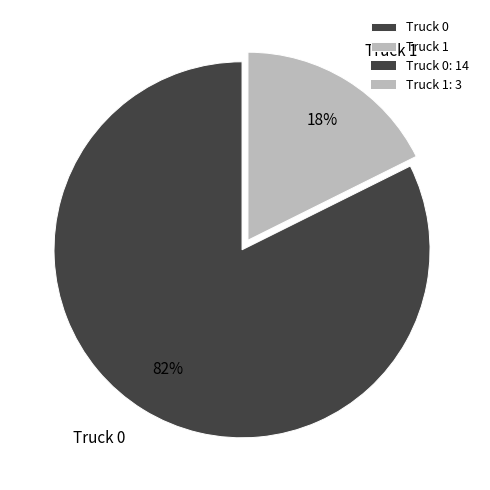

True or false: Truck 1 accounts for 18% of the total.

True